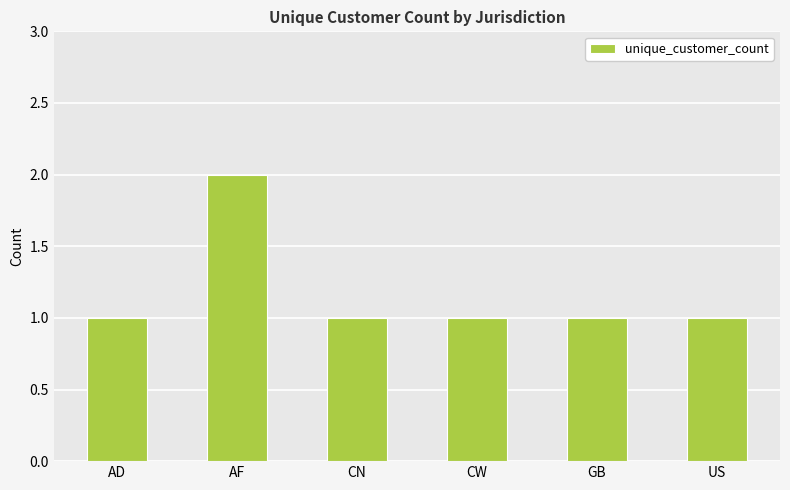

What is the sum of the values at AD and CW?

2